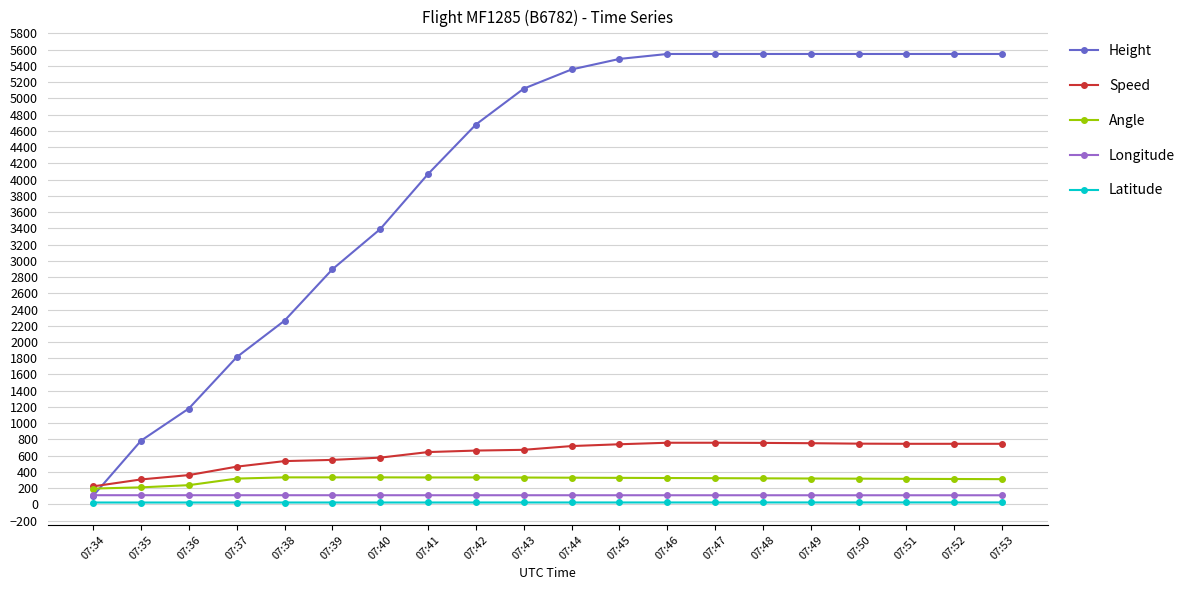

What is the maximum value shown in the chart?

5547.4